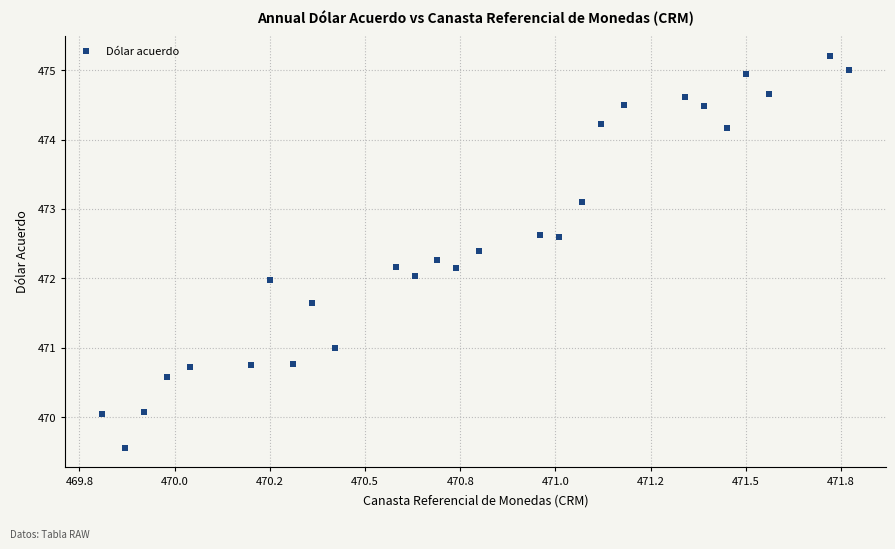

What is the range of X values (max minus min)?

2.0